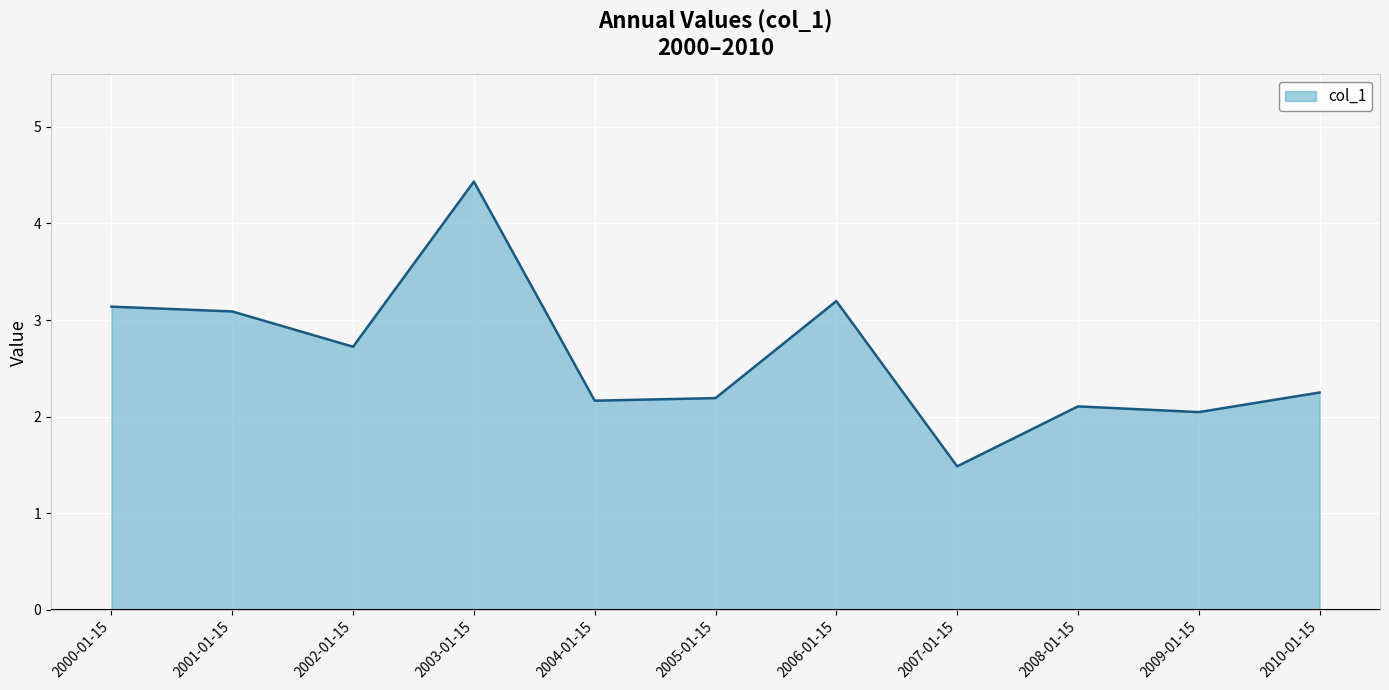

Approximately how many times larger is the value at 2000-01-15 compared to 2006-01-15?

1.0